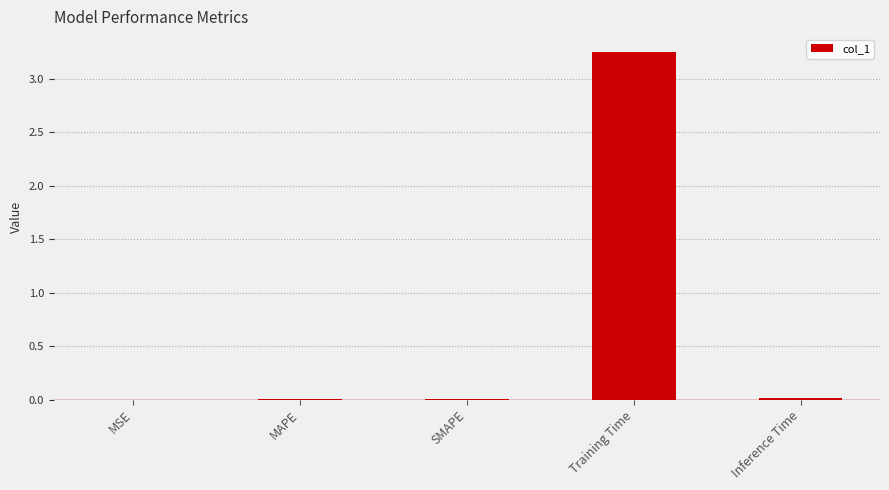

Which category has the highest value across all series?

Training Time